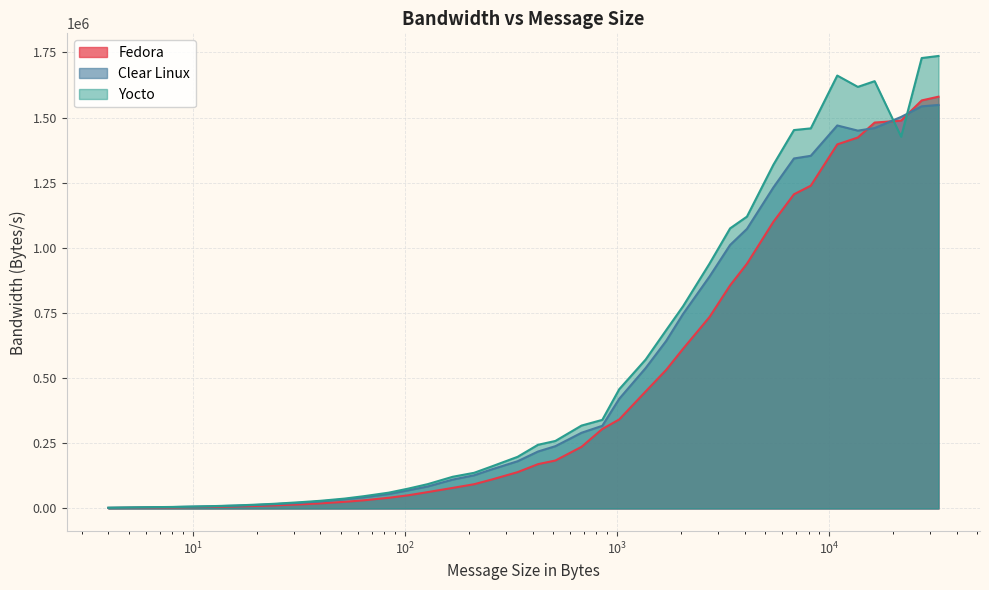

Reading left to right, what are all the values shown in this chart?

Fedora: 4=1970.0	8=4047.9	12=6059.2	16=8034.8	20=9889.2	24=11888.8	32=15837.9	40=19644.1	52=25608.8	64=31377.6	84=41149.0	104=50859.6	128=62923.0	168=79003.7	212=93144.5	256=110880.0	340=139556.3	424=170153.9	512=184091.7	680=236564.4	852=305016.3	1024=341692.6	1364=449038.6	1704=531689.9	2048=612933.1	2728=734570.4	3412=856171.4	4096=939178.1	5460=1100246.6	6824=1205689.5	8192=1238608.0	10920=1397165.6	13652=1423484.4	16384=1480919.5	21844=1488219.0	27304=1565835.9	32768=1580185.0
Clear Linux: 4=2672.1	8=5487.5	12=8162.0	16=10789.0	20=13575.4	24=16345.0	32=21682.8	40=27122.0	52=35366.6	64=42977.9	84=55758.7	104=70059.7	128=84427.2	168=110929.6	212=127455.4	256=149864.6	340=181396.7	424=218609.5	512=239125.3	680=290531.1	852=317307.4	1024=420918.0	1364=538771.3	1704=642794.4	2048=746601.2	2728=889913.6	3412=1011234.6	4096=1072894.6	5460=1232111.2	6824=1343106.1	8192=1353319.9	10920=1469771.4	13652=1449977.1	16384=1459769.4	21844=1502563.6	27304=1543175.5	32768=1548480.4
Yocto: 4=2947.9	8=5963.1	12=8777.2	16=11646.8	20=14891.9	24=17925.4	32=24111.9	40=29574.4	52=38041.7	64=47182.1	84=60850.9	104=76513.6	128=93410.5	168=121730.7	212=136979.7	256=161139.0	340=198333.2	424=244460.1	512=259140.0	680=318175.9	852=340037.8	1024=457646.1	1364=571460.2	1704=684025.6	2048=776251.3	2728=939438.7	3412=1074904.2	4096=1119927.5	5460=1319262.1	6824=1452107.4	8192=1458570.0	10920=1661262.8	13652=1617790.2	16384=1639703.6	21844=1426663.8	27304=1728462.0	32768=1736454.8